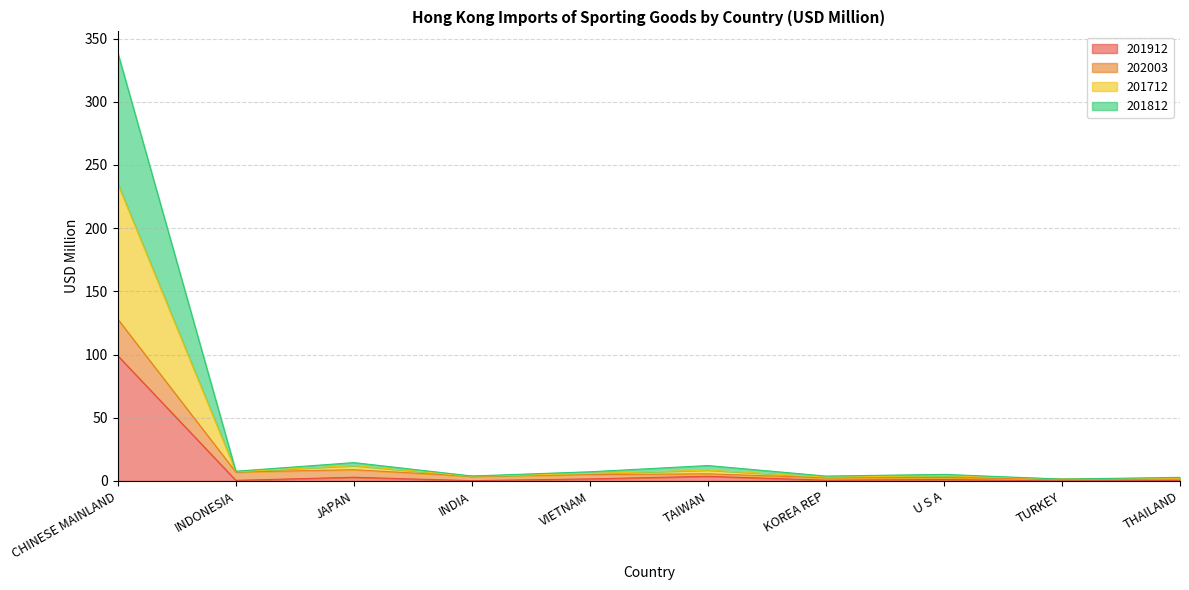

What is the label of the 6th point from the right?

VIETNAM